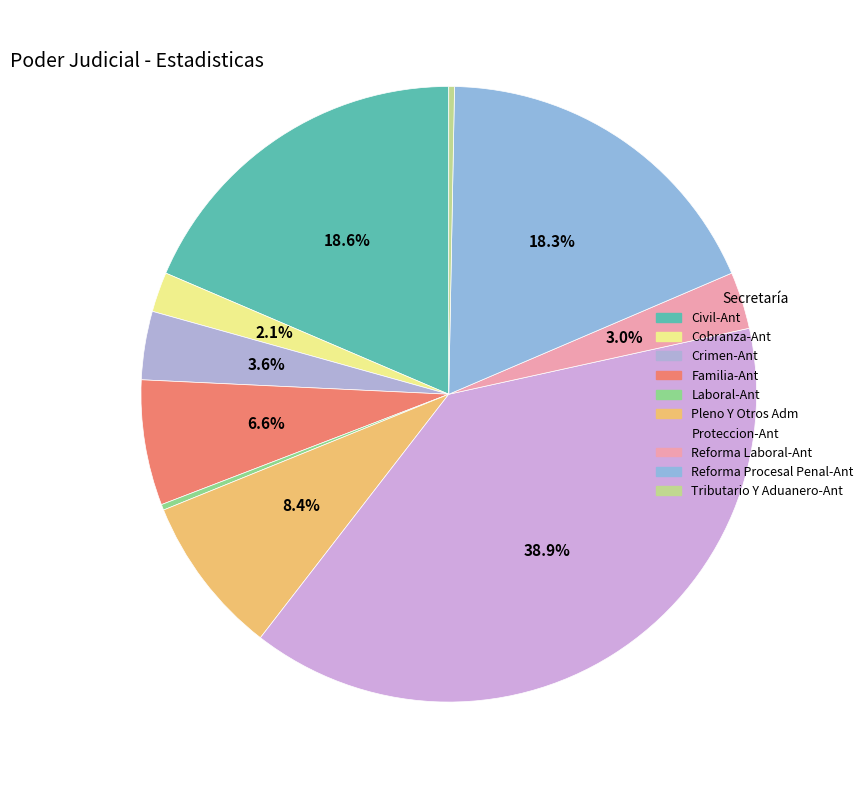

To the nearest percent, what is the difference between the largest and smallest slice percentages?

39%